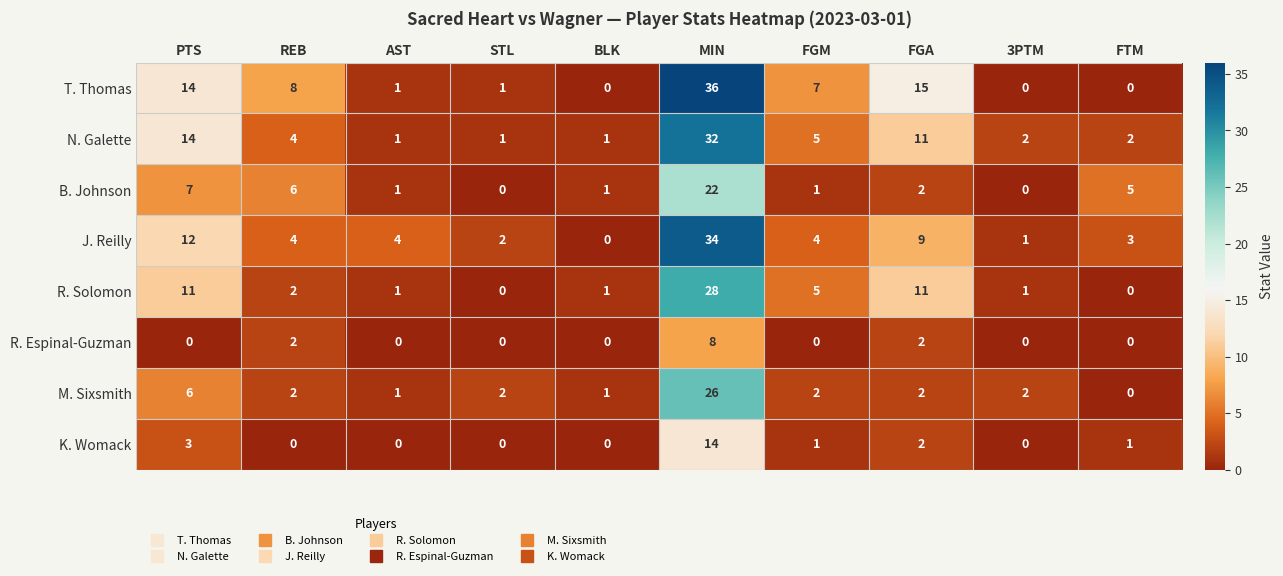

What is the sum of the N. Galette values at FGA and REB?

15